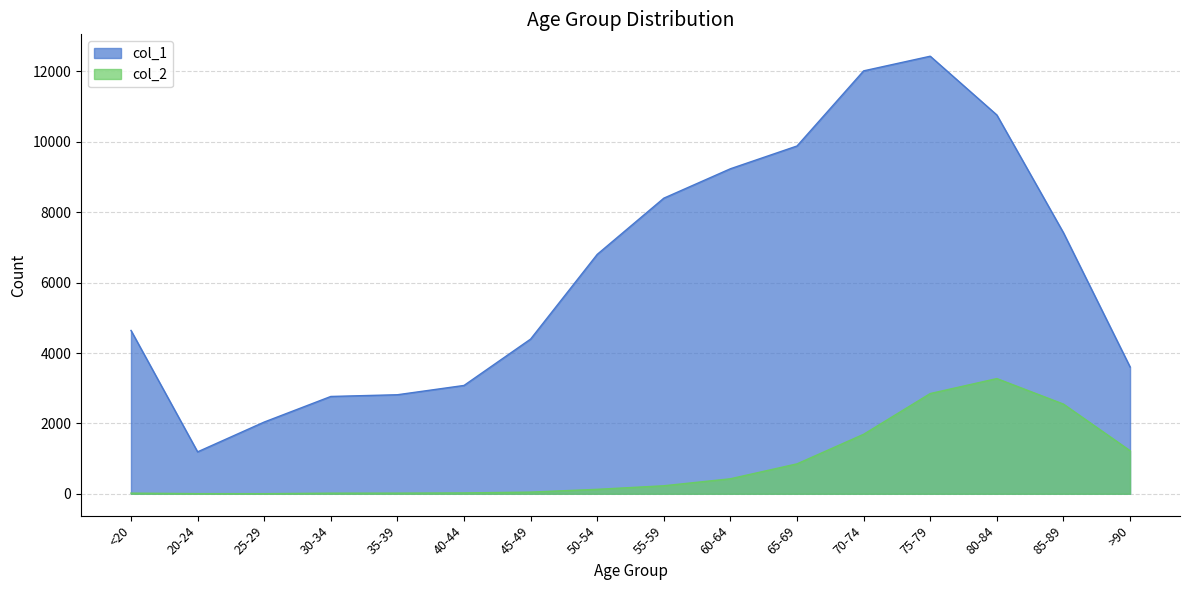

Reading right to left, list all the values displayed in this chart.

col_1: >90=3604	85-89=7417	80-84=10764	75-79=12434	70-74=12018	65-69=9883	60-64=9236	55-59=8400	50-54=6803	45-49=4396	40-44=3078	35-39=2814	30-34=2765	25-29=2038	20-24=1191	<20=4641
col_2: >90=1224	85-89=2548	80-84=3273	75-79=2848	70-74=1690	65-69=850	60-64=426	55-59=227	50-54=126	45-49=47	40-44=24	35-39=18	30-34=17	25-29=3	20-24=4	<20=18